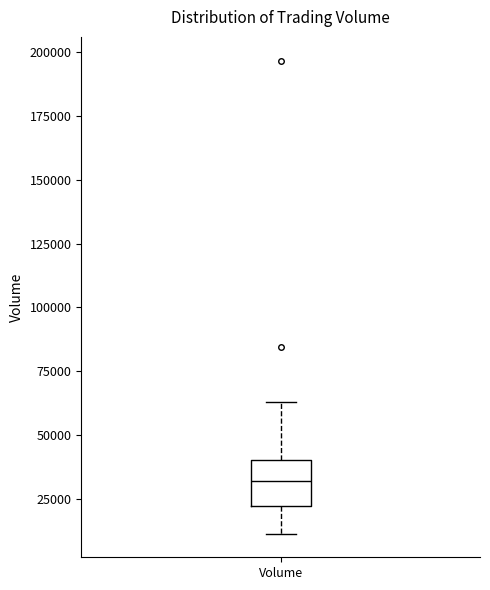

Read this box plot against the y-axis: the position of the median line, the range covered by the box, and the ends of both whiskers. The values are not printed on the chart, so give them approximately, as read against the axis.

median 30000, box 20000 to 40000, whiskers 10000 to 65000